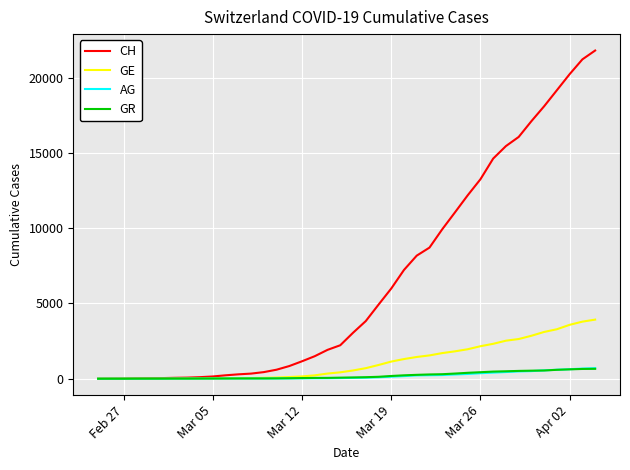

What is the highest value of the GE series?

3928